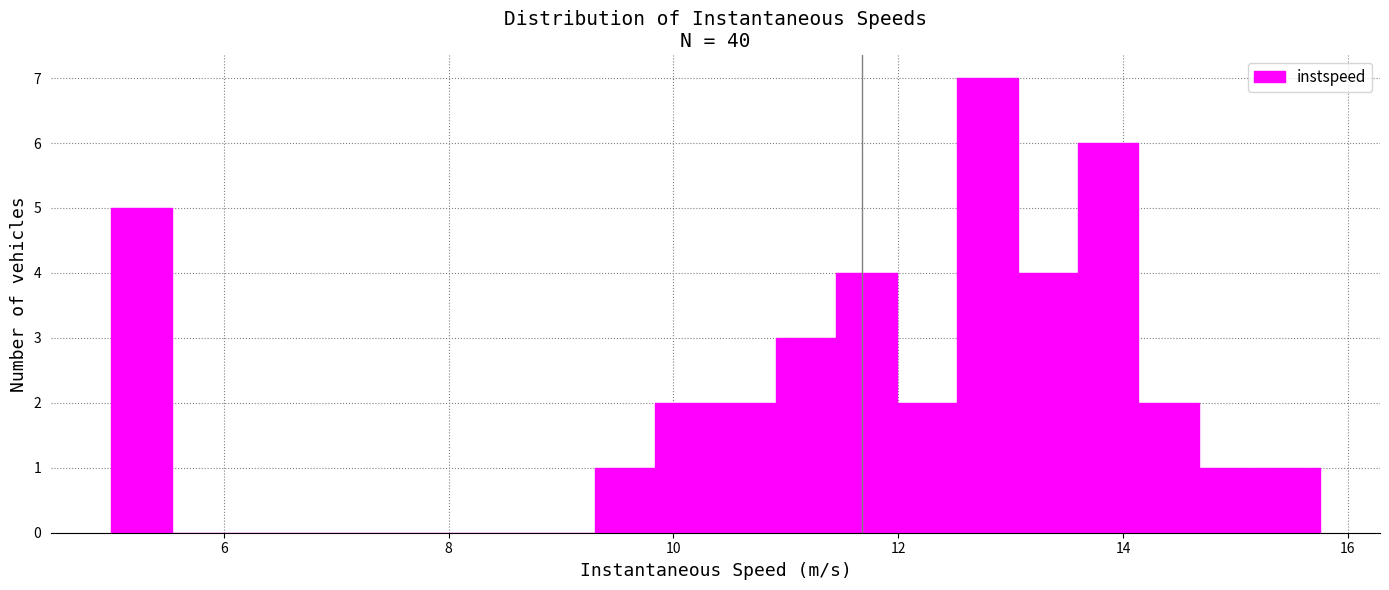

Around what value on the x-axis is the tallest bar? Give the approximate position of its centre, as read against the axis.

12.8